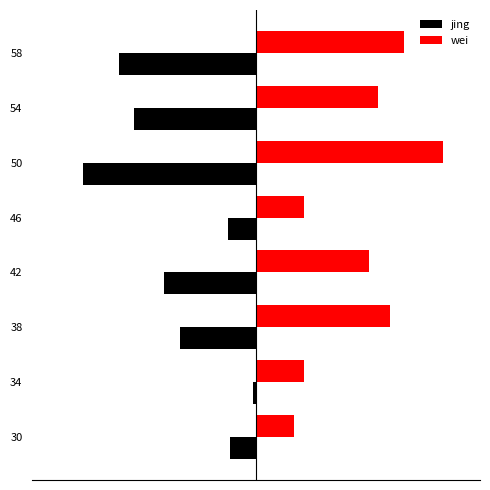

What are all the series names shown in the legend?

jing, wei